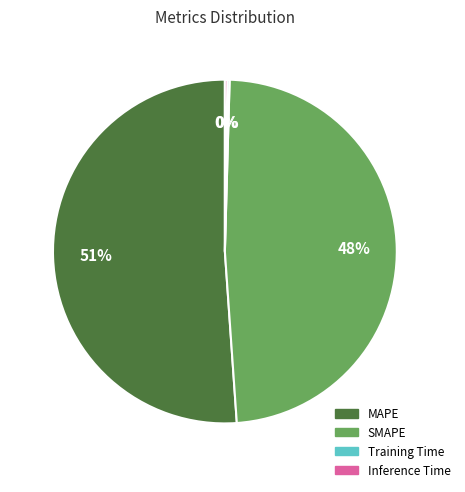

To the nearest percent, what percentage of the pie is SMAPE?

48%